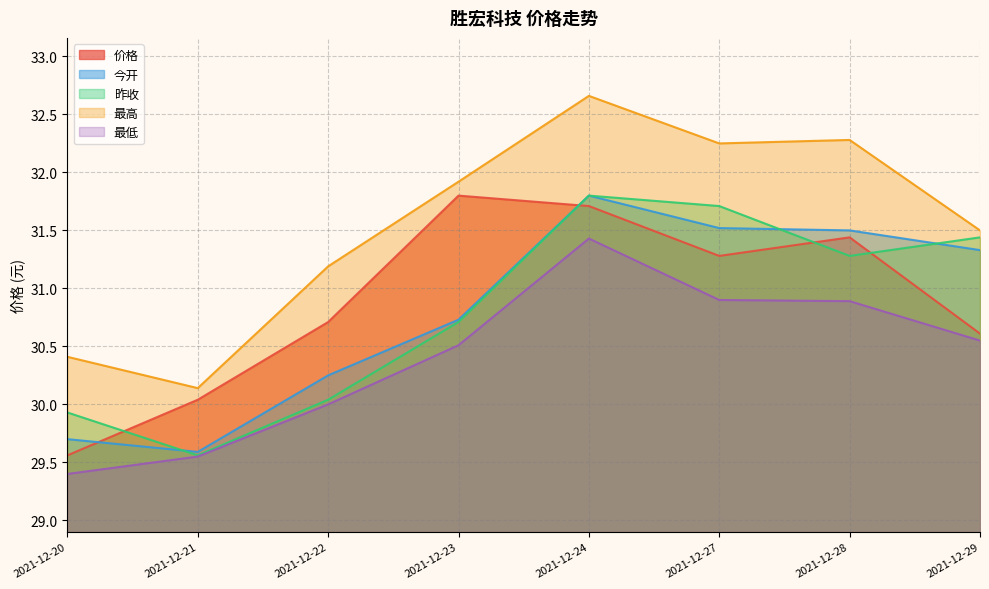

At how many categories does at least one series exceed 30?

8